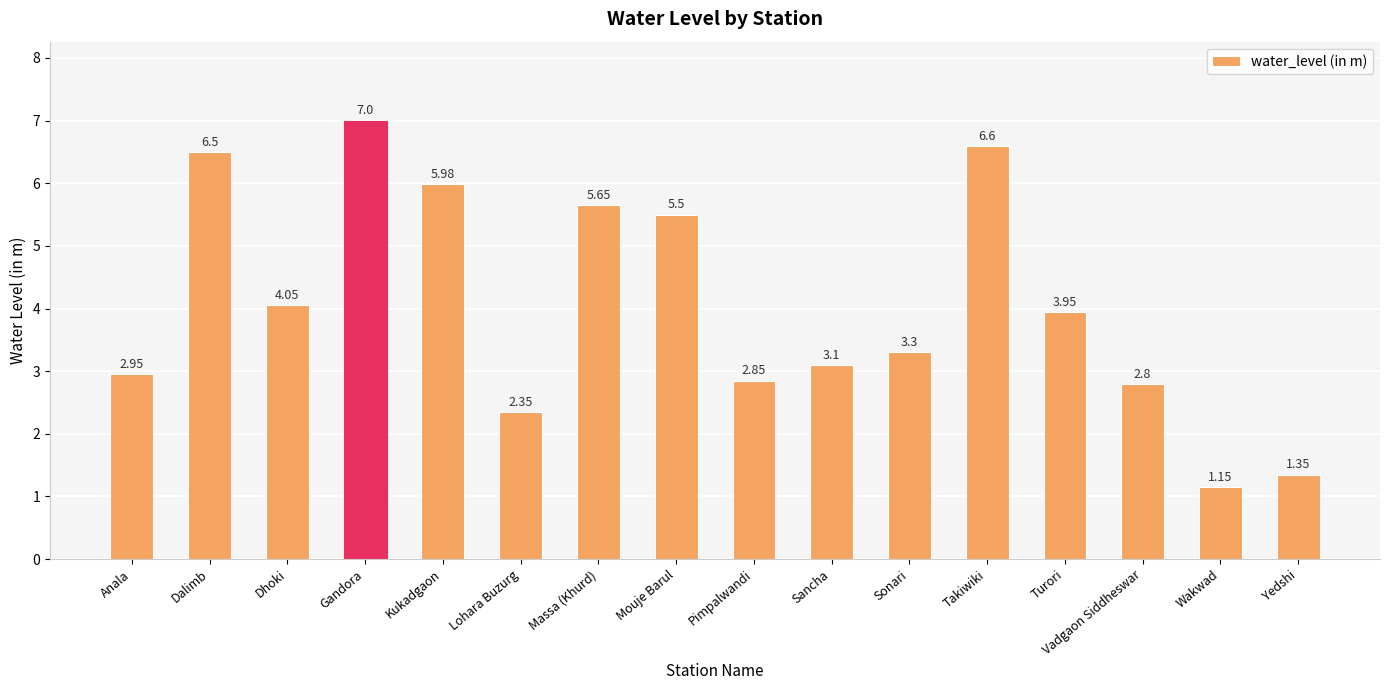

What is the sum of the values at Wakwad and Kukadgaon?

7.1